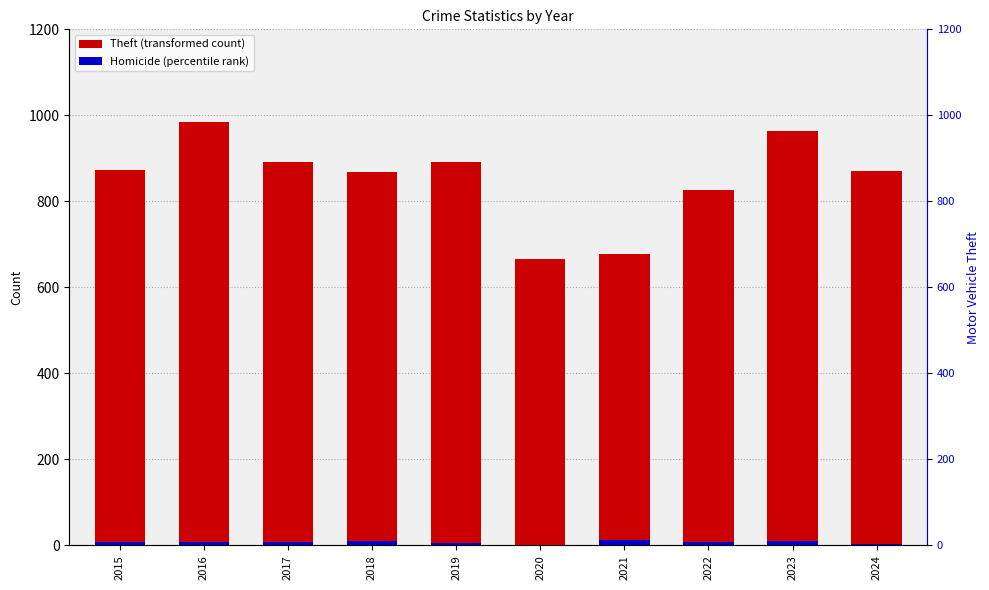

At which category is the sum across all series the highest?

2016